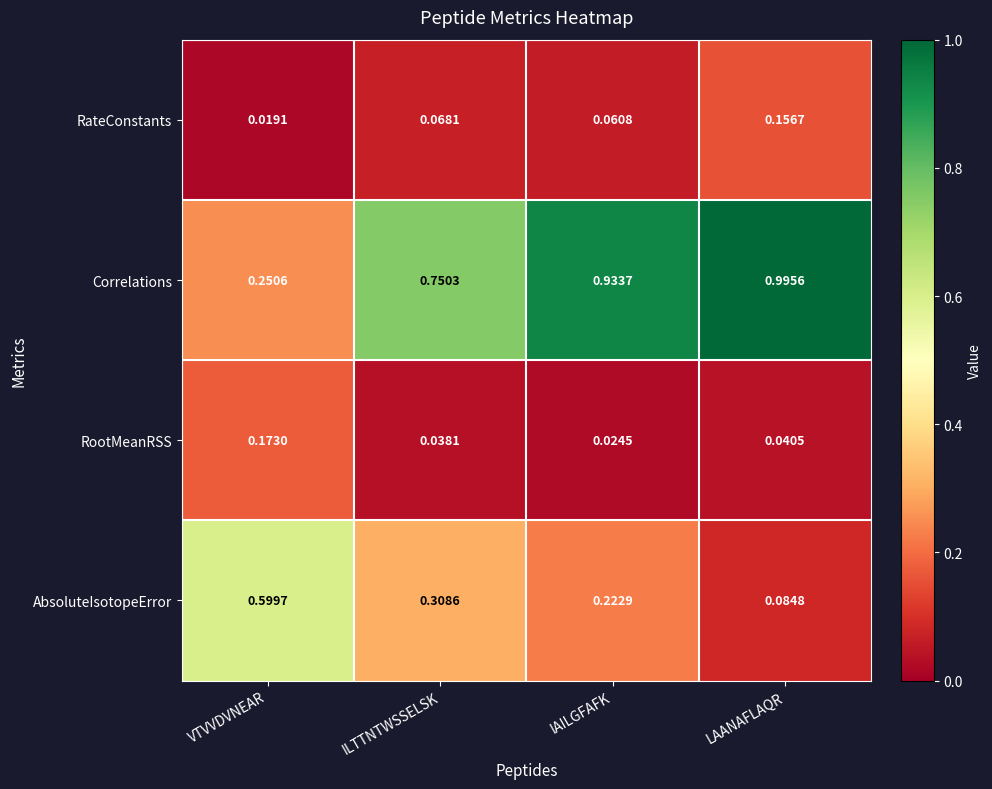

At which category is the sum across all series the highest?

LAANAFLAQR